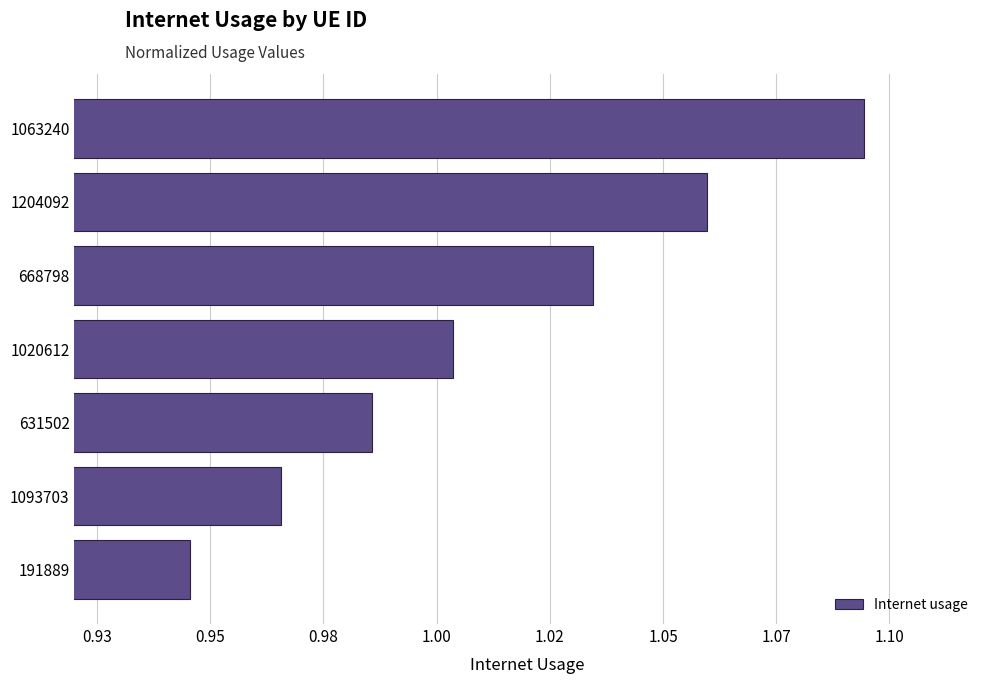

What is the minimum value shown in the chart?

0.9